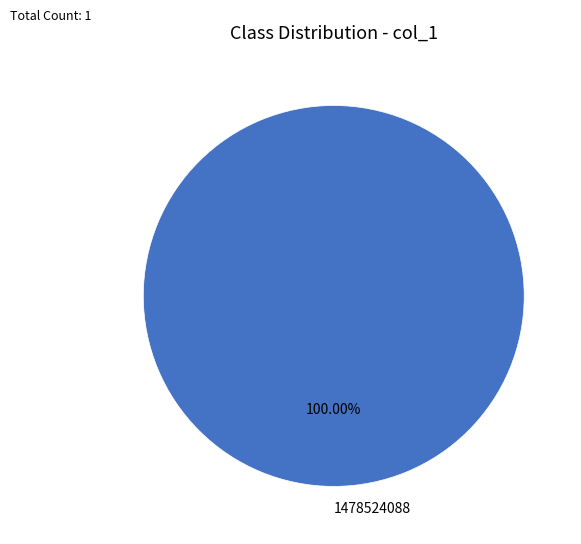

Rank the categories by value from lowest to highest.

1478524088